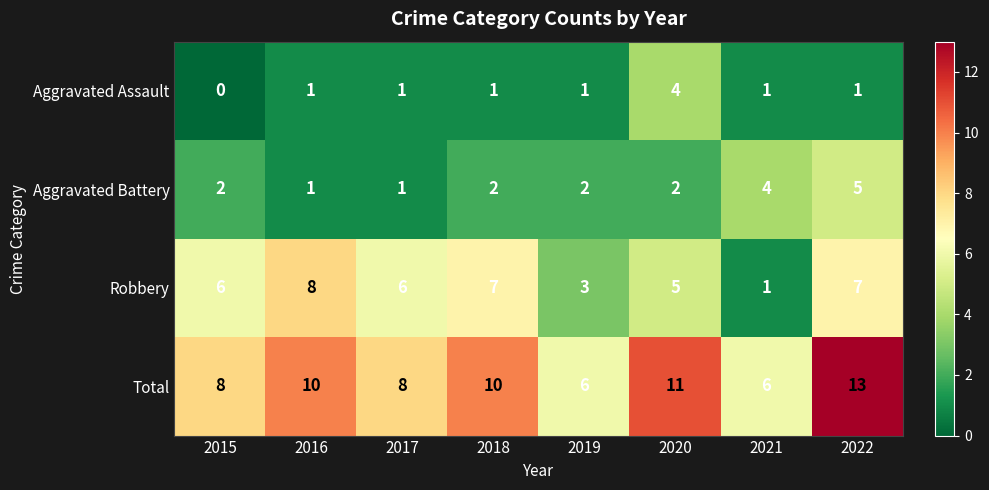

True or false: Robbery has a value of 5 at 2020.

True